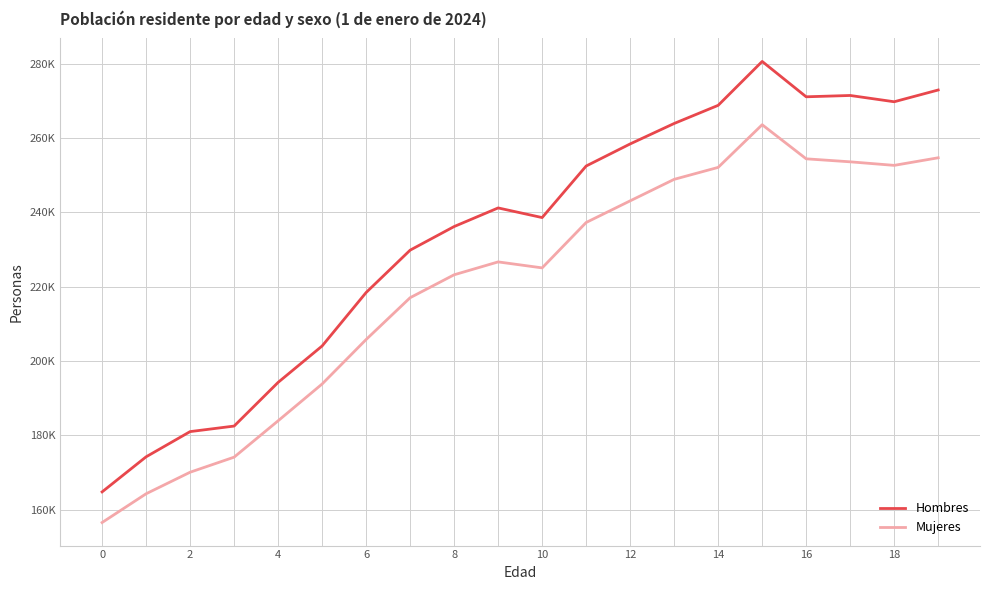

What is the value of the Mujeres point at the 12th from the left?

237277